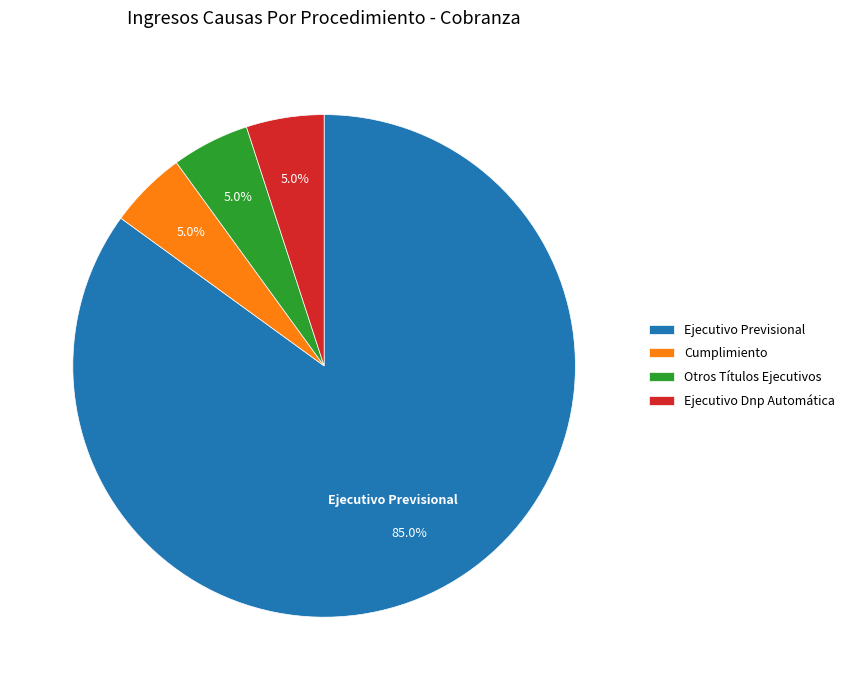

Which category accounts for the majority?

Ejecutivo Previsional